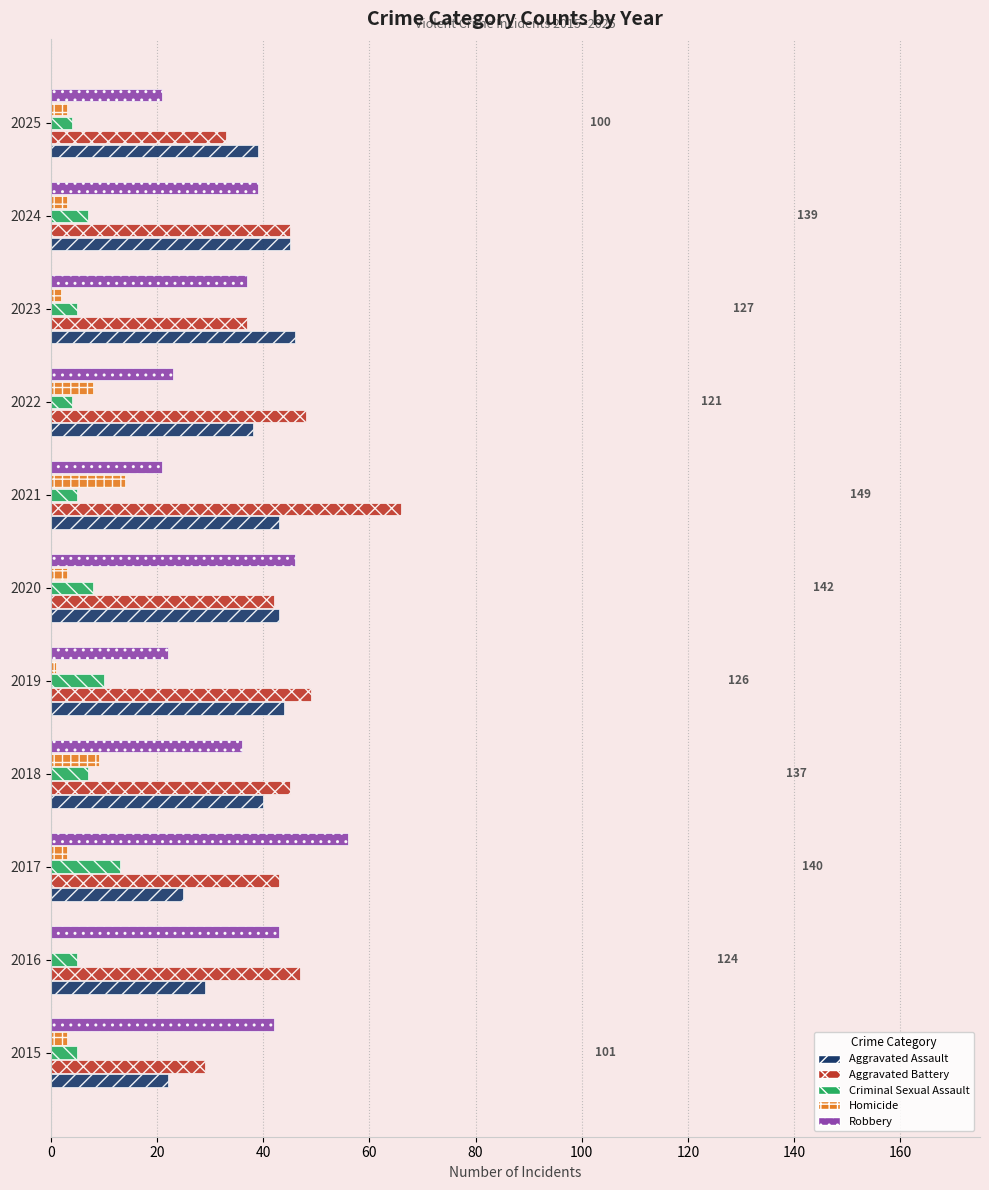

What is the maximum value for Aggravated Battery?

66